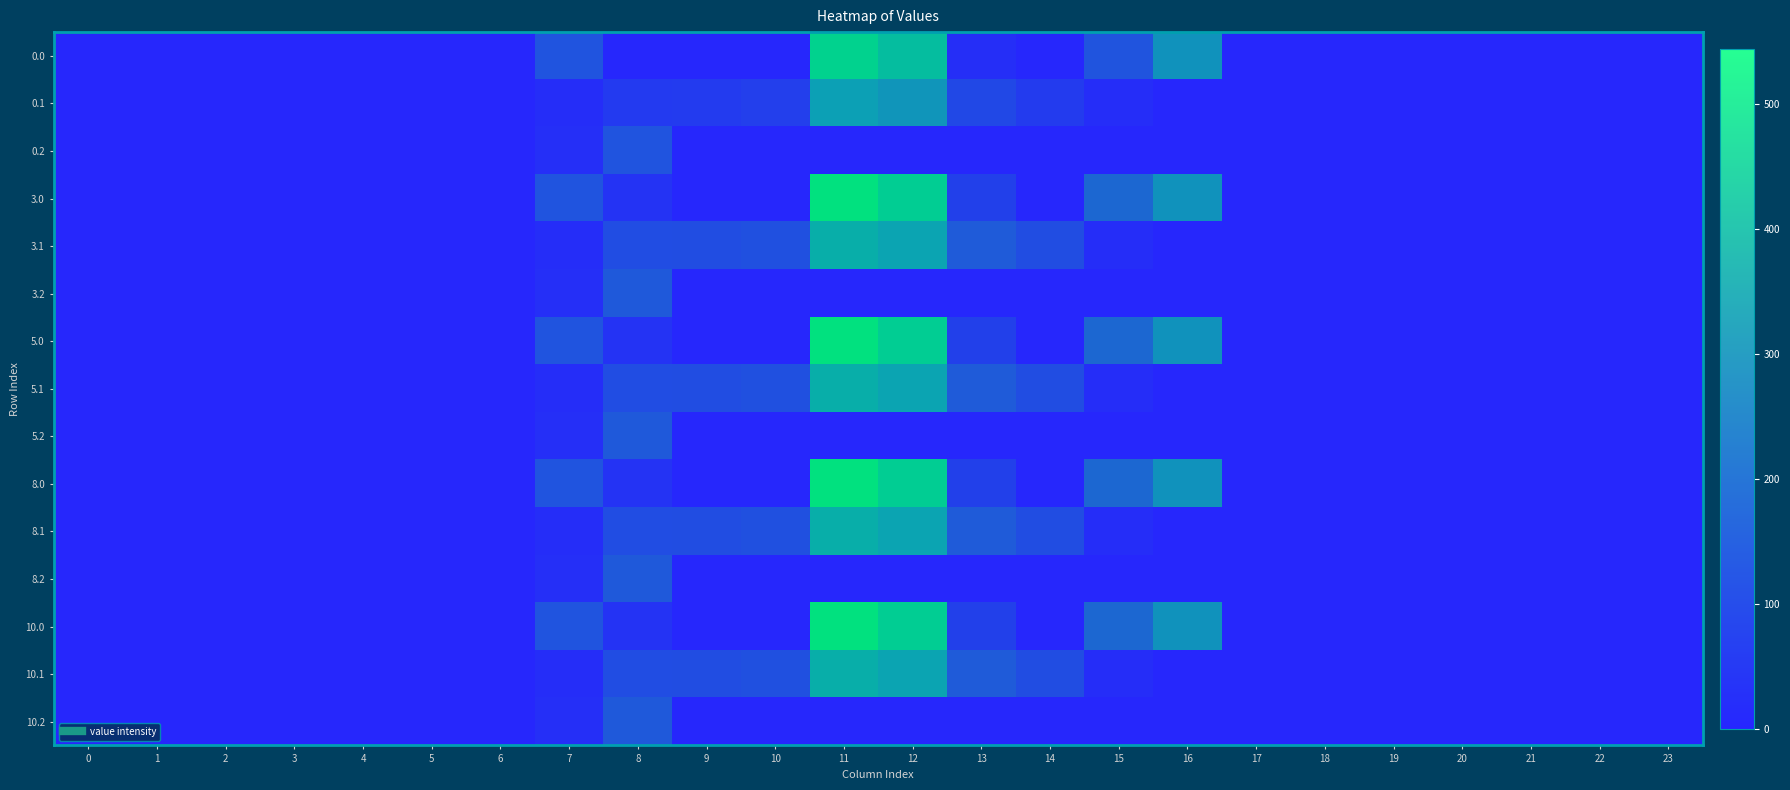

The value of 10.1 at 14 is 105.5. True or false?

True